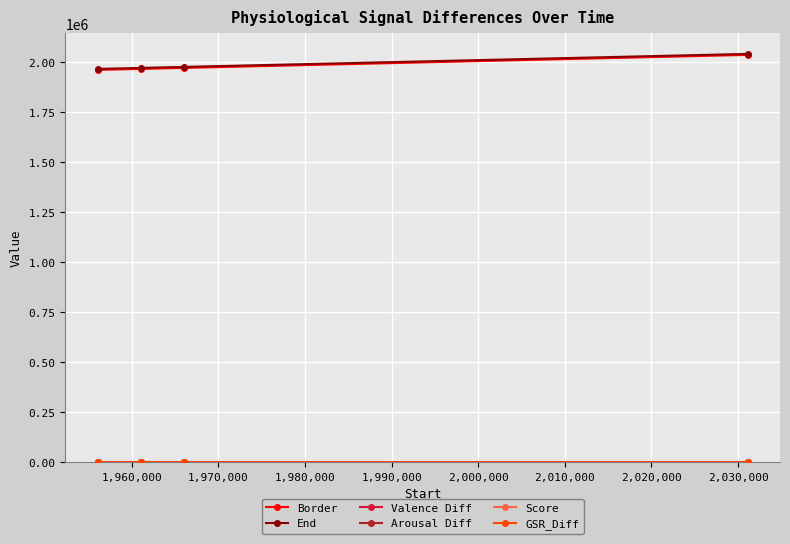

At how many categories does at least one series exceed 839336?

4